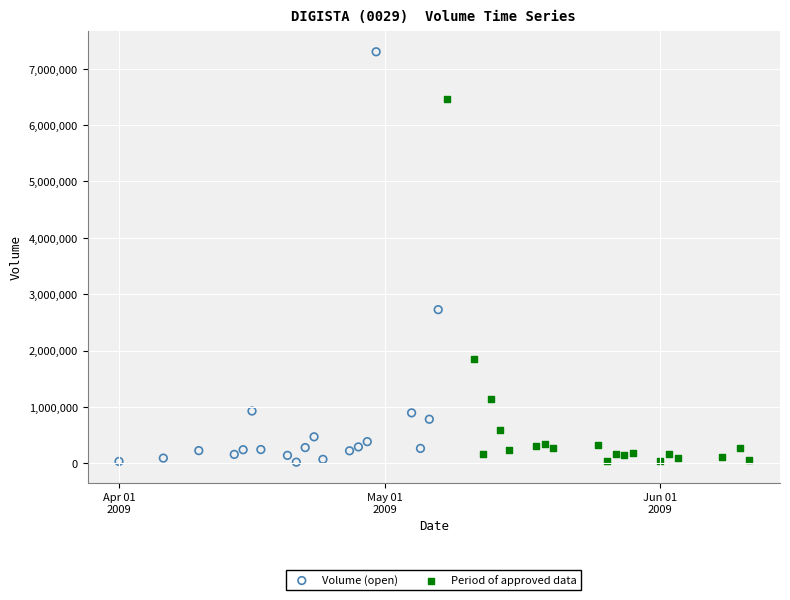

What are all the series names shown in the legend?

Volume (open), Period of approved data